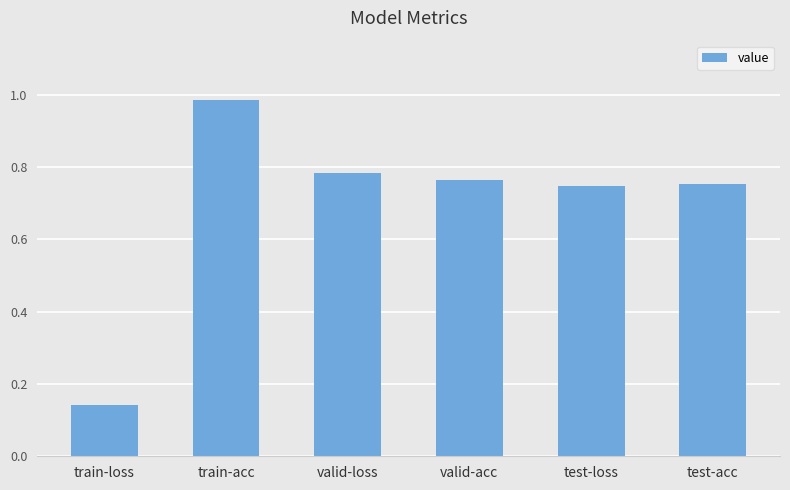

At which label is the value closest to 0?

train-loss